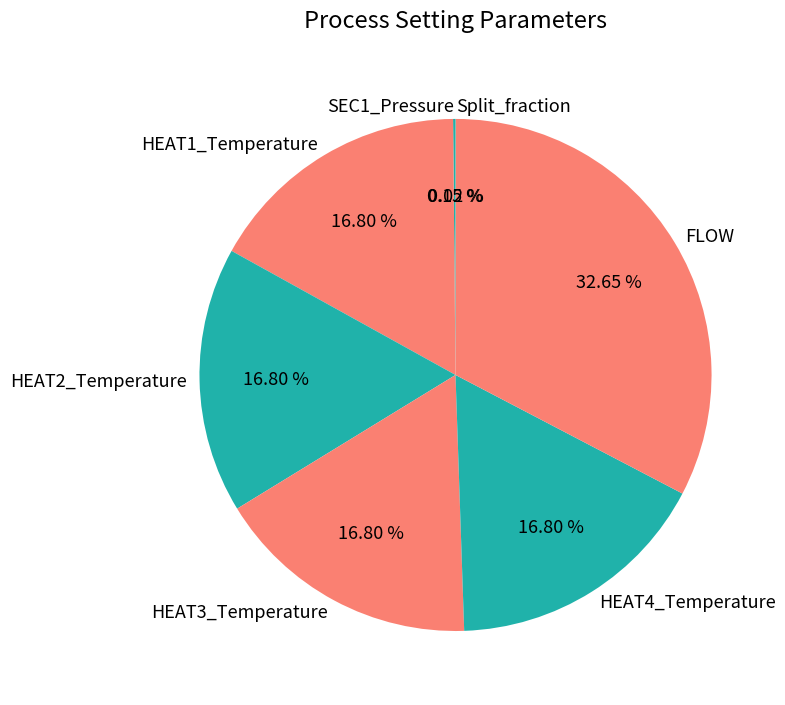

Approximately how many times larger is the value at HEAT2_Temperature compared to FLOW?

0.5